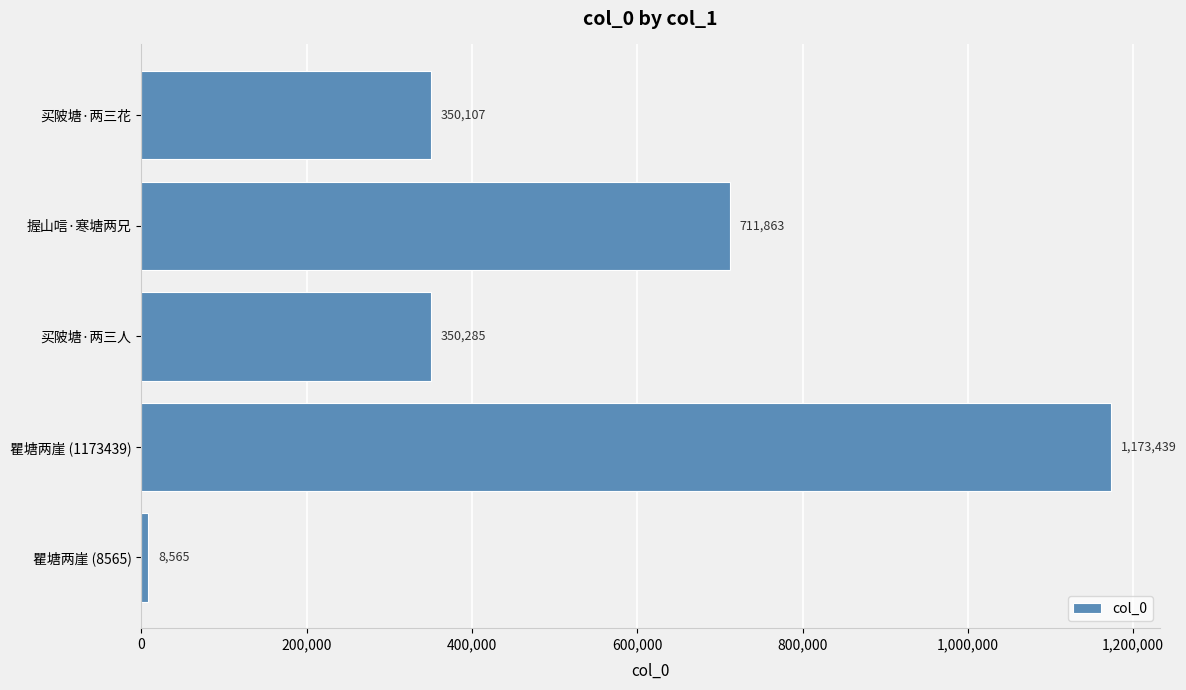

Read the value at 瞿塘两崖 (8565), to the nearest 50.

8550